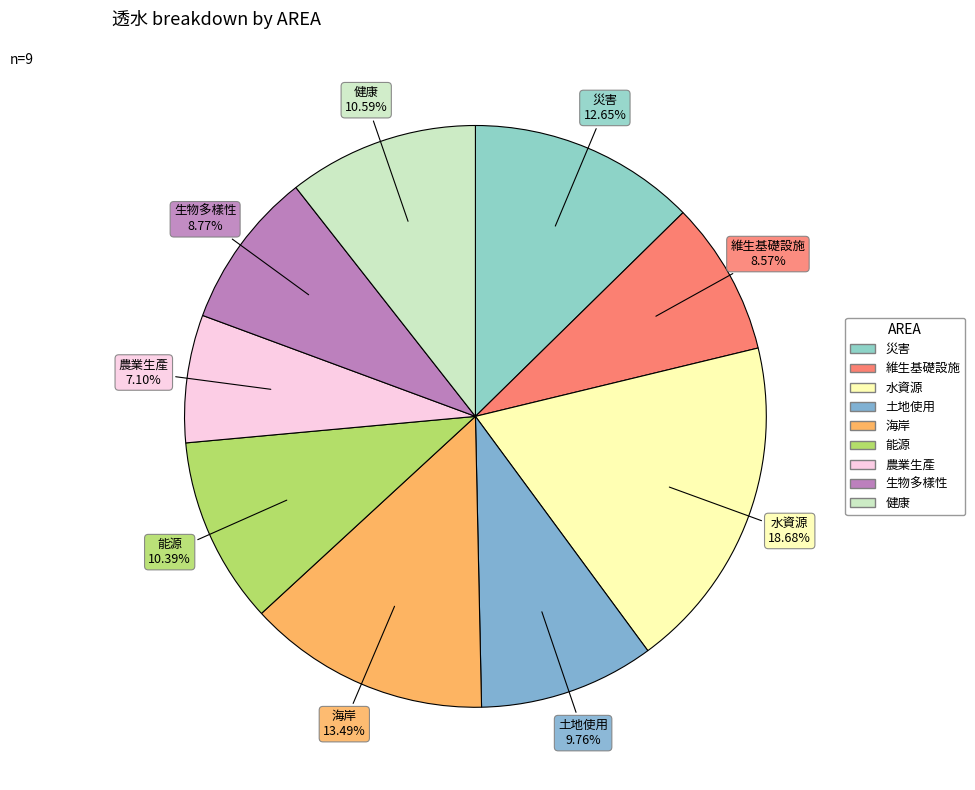

To the nearest percent, what percentage of the pie is 生物多樣性?

9%